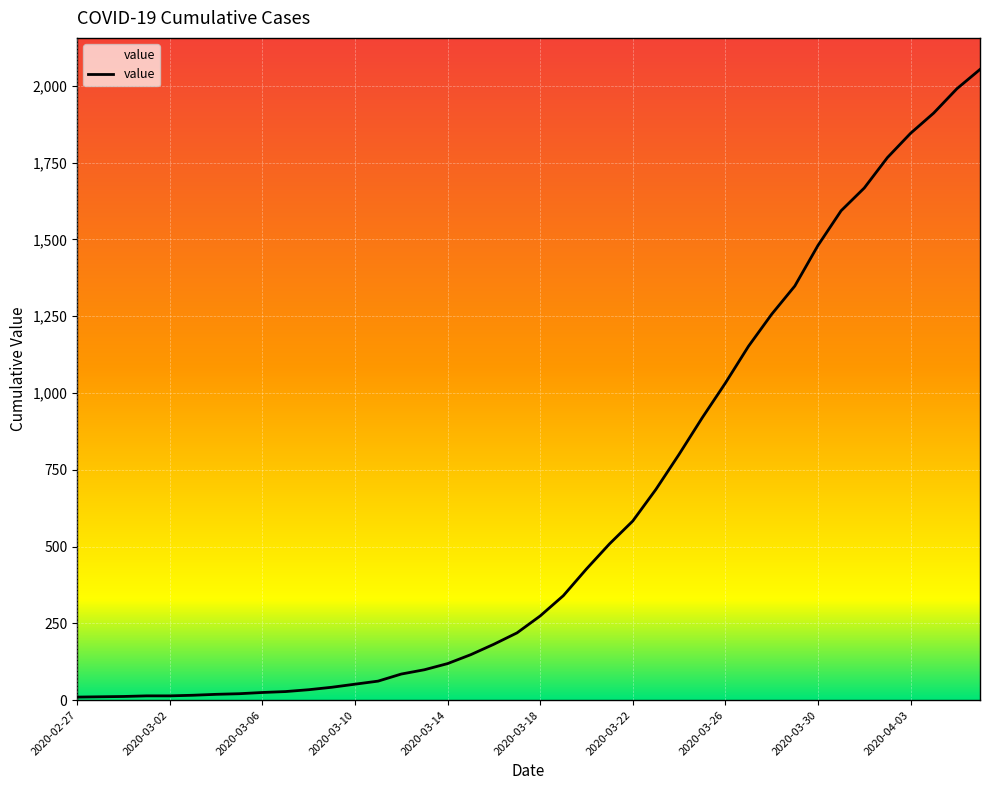

What is the difference between the maximum and minimum values?

2043